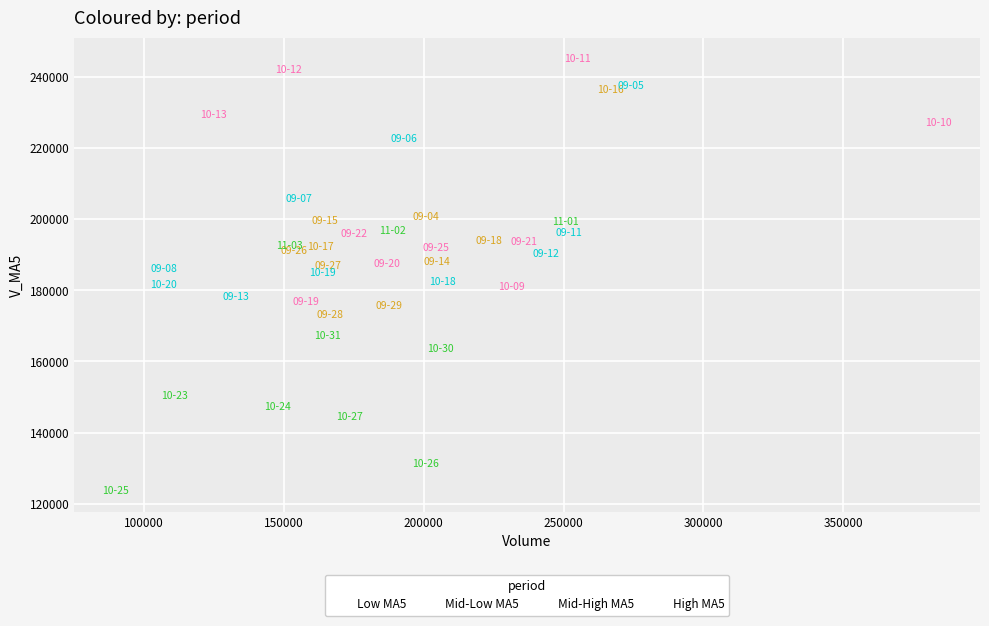

Which series reaches the maximum Y coordinate?

Low MA5